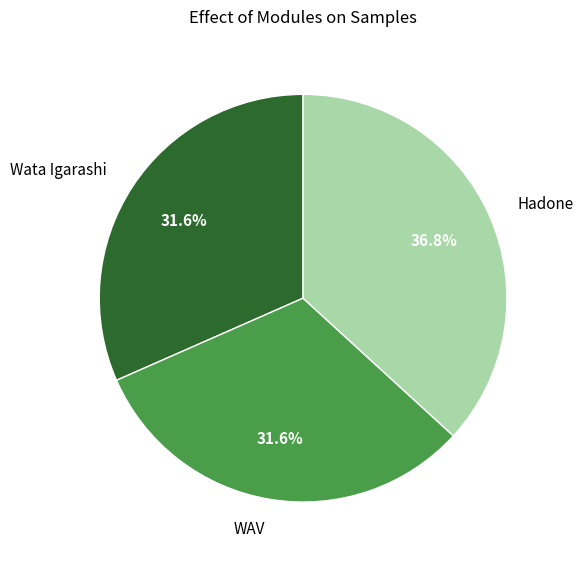

Is the sum of Hadone and Wata Igarashi greater than half?

Yes